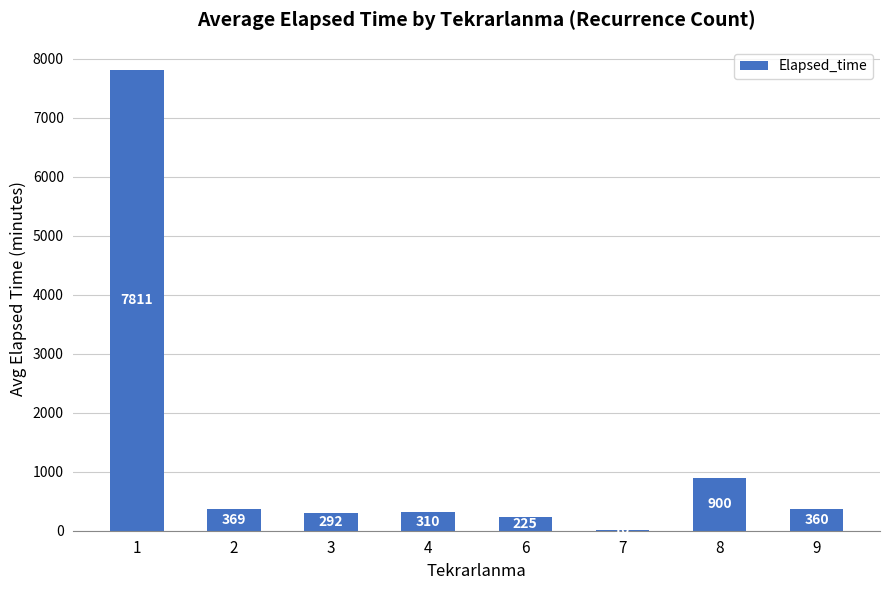

What is the change in value from 3 to 9?

+67.5